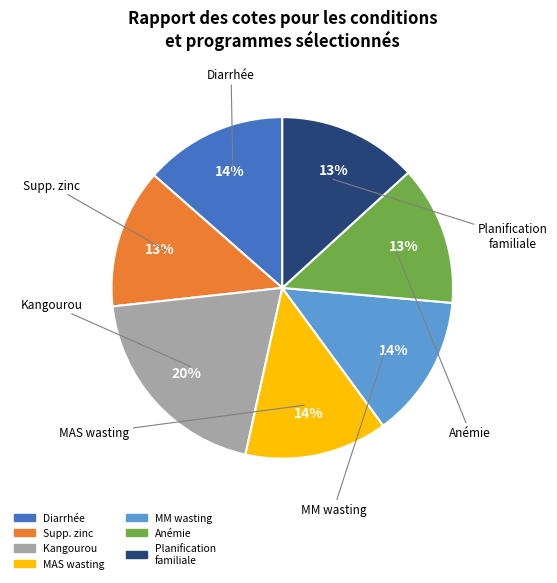

Does Planification familiale account for over 50% of the chart?

No